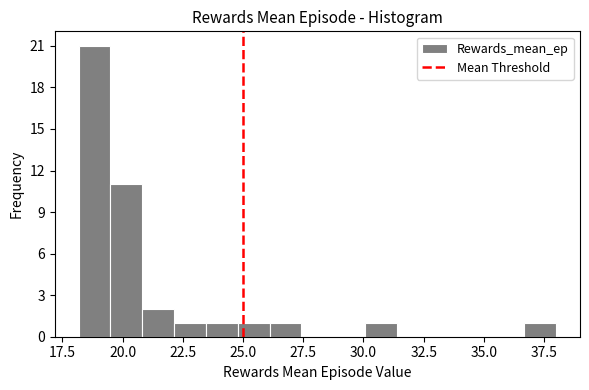

Around what value on the x-axis is the tallest bar? Give the approximate position of its centre, as read against the axis.

19.0